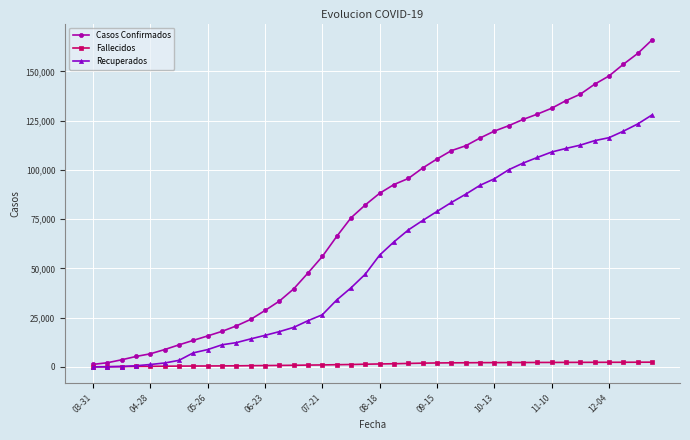

Rank the series by their maximum value, from lowest to highest.

Fallecidos, Recuperados, Casos Confirmados